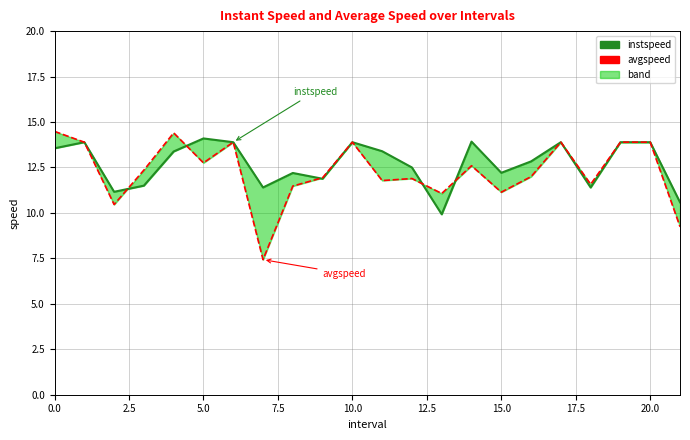

Which series has the widest spread of values?

avgspeed